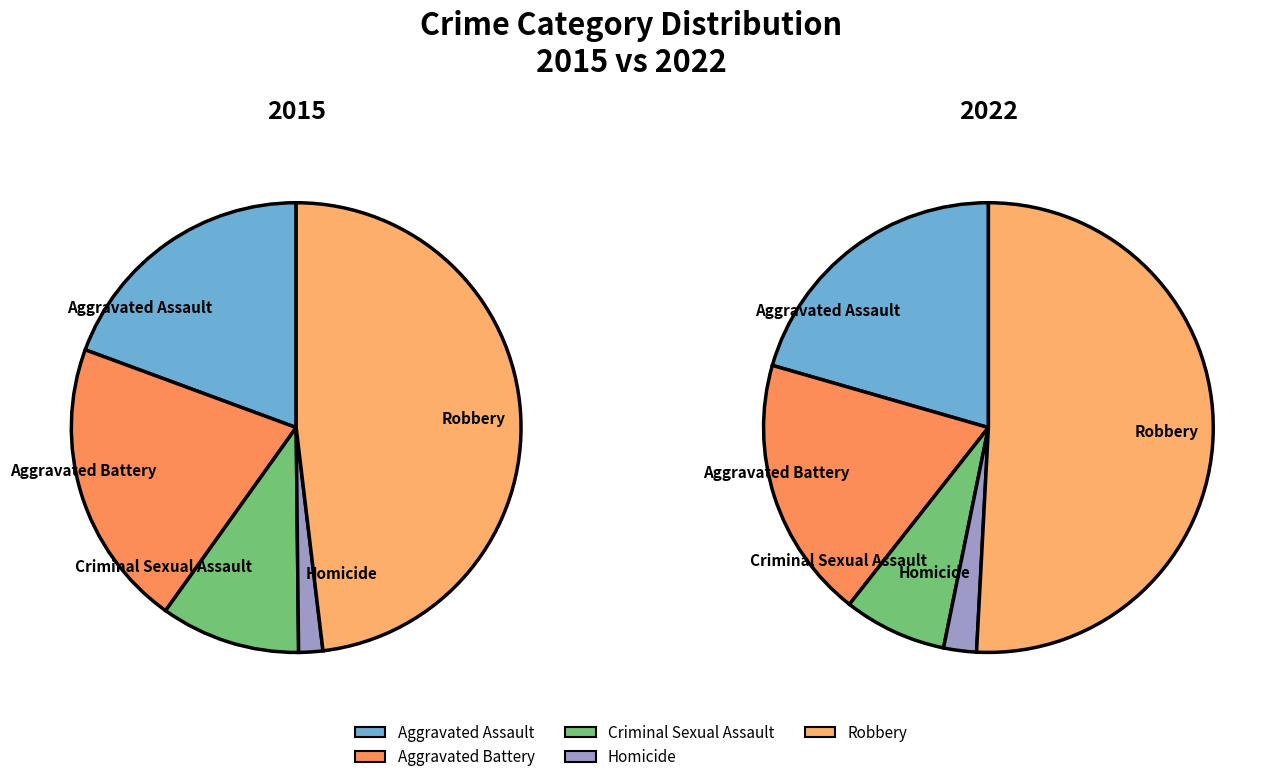

Does Criminal Sexual Assault represent more than half of the total?

No